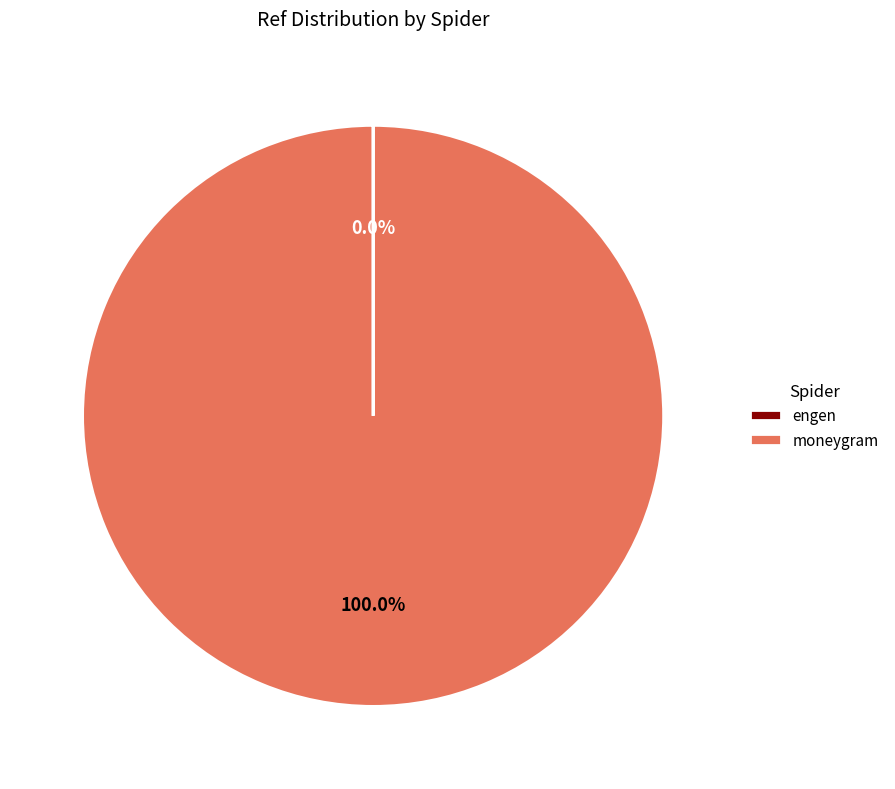

Which category accounts for the majority?

moneygram